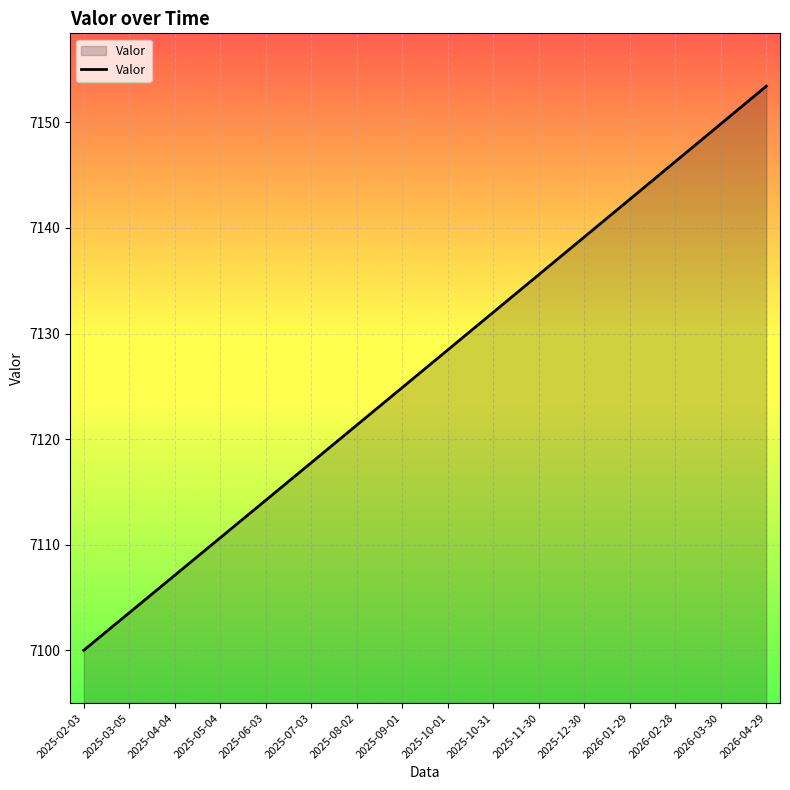

True or false: there are more than 2 points higher than both neighbors.

False